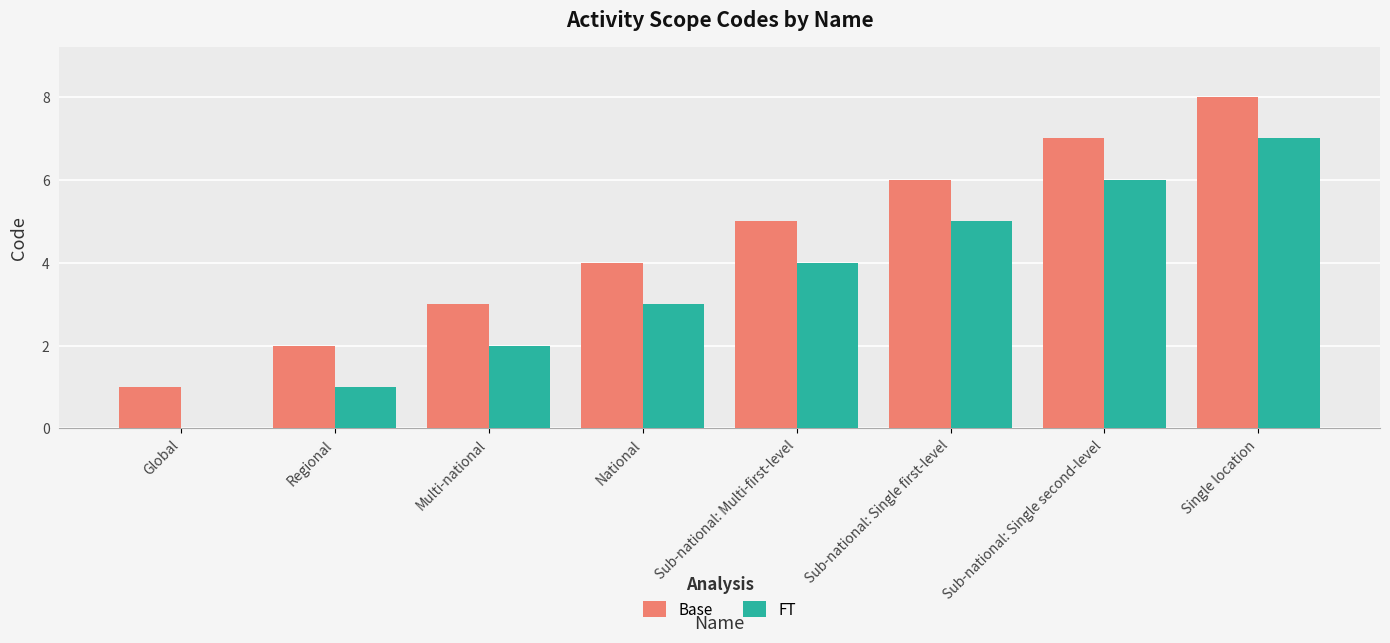

What is the sum of all FT values?

28